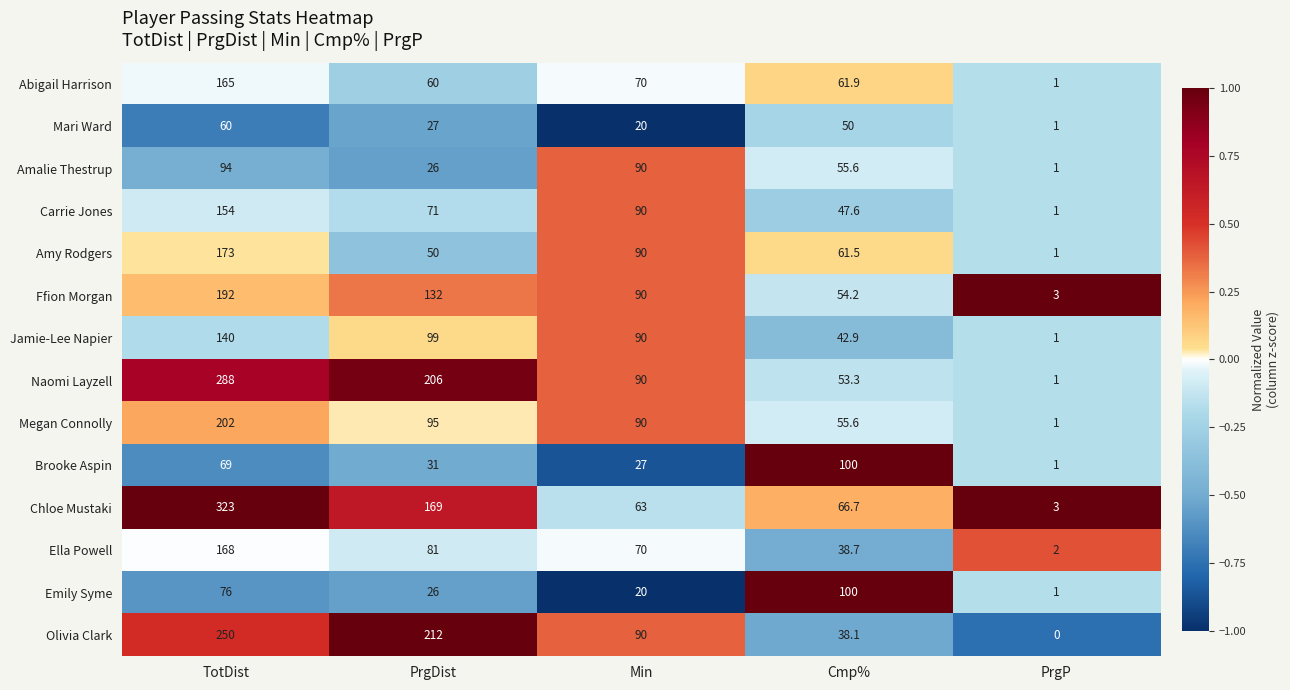

Which series has the largest total across all categories?

Naomi Layzell